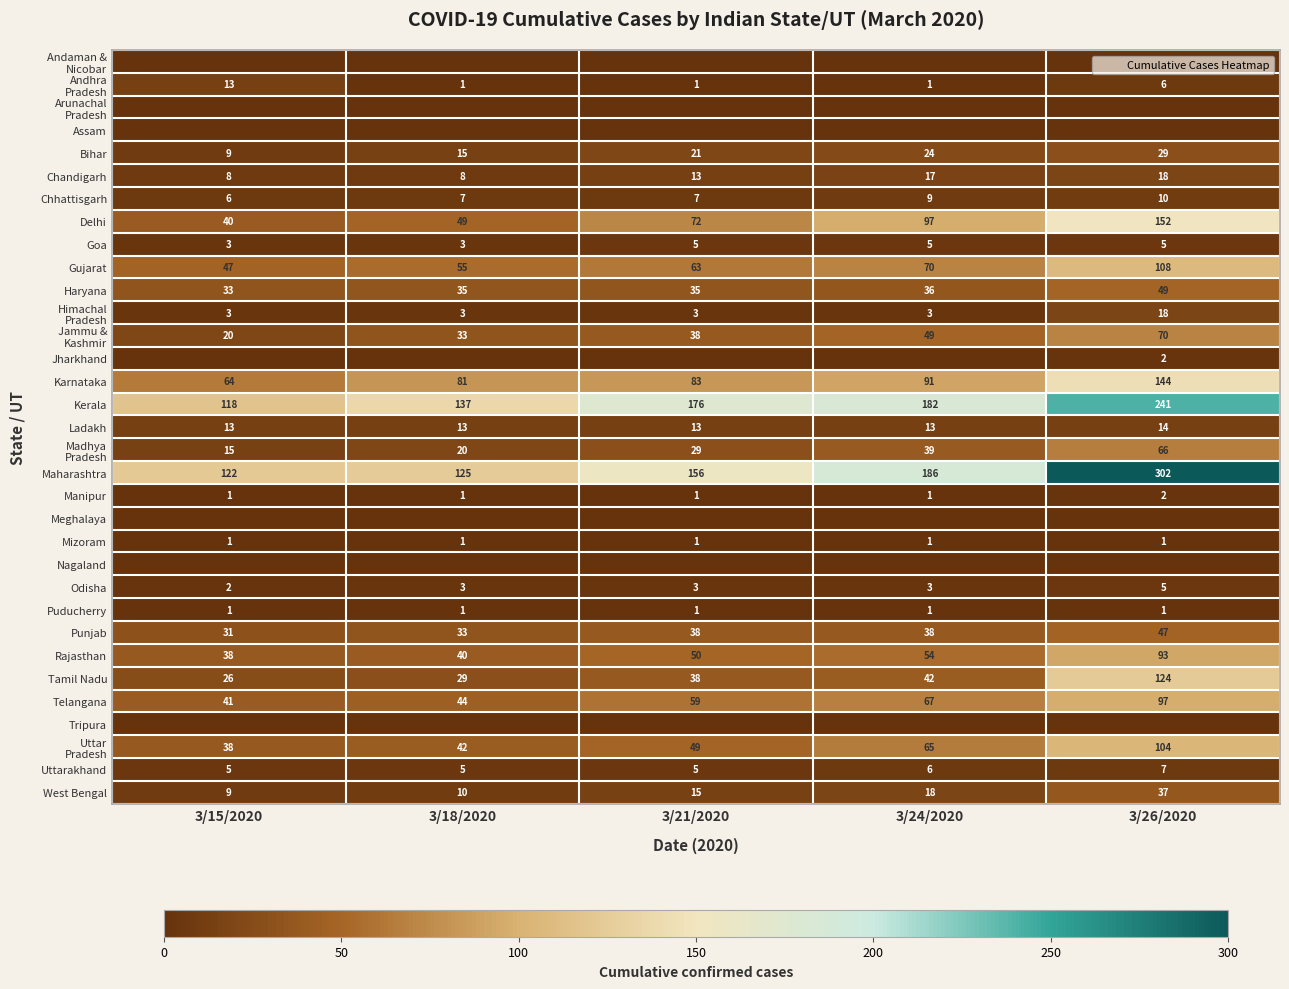

What is the sum of all Jharkhand values?

2